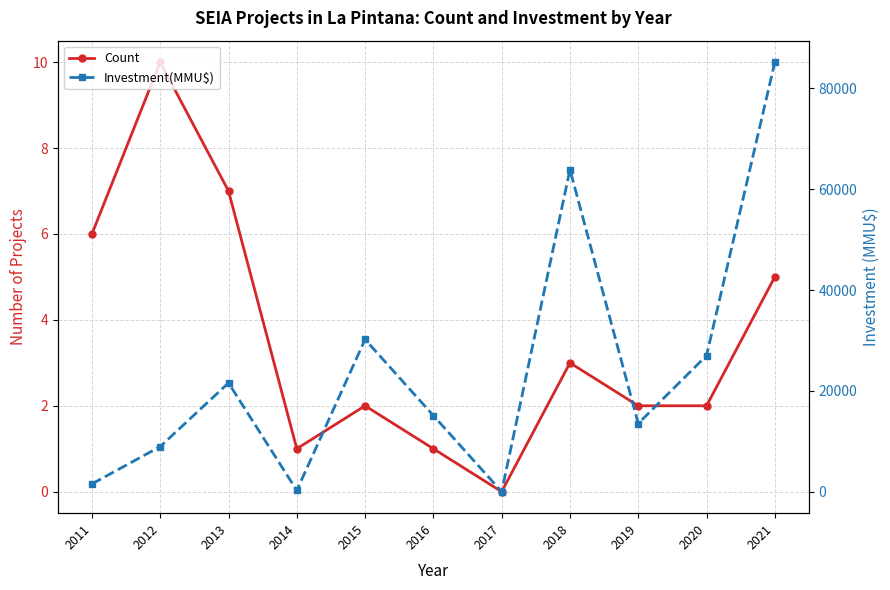

Is the value of Count at 2017 greater than the value of Investment(MMU$) at 2019?

No